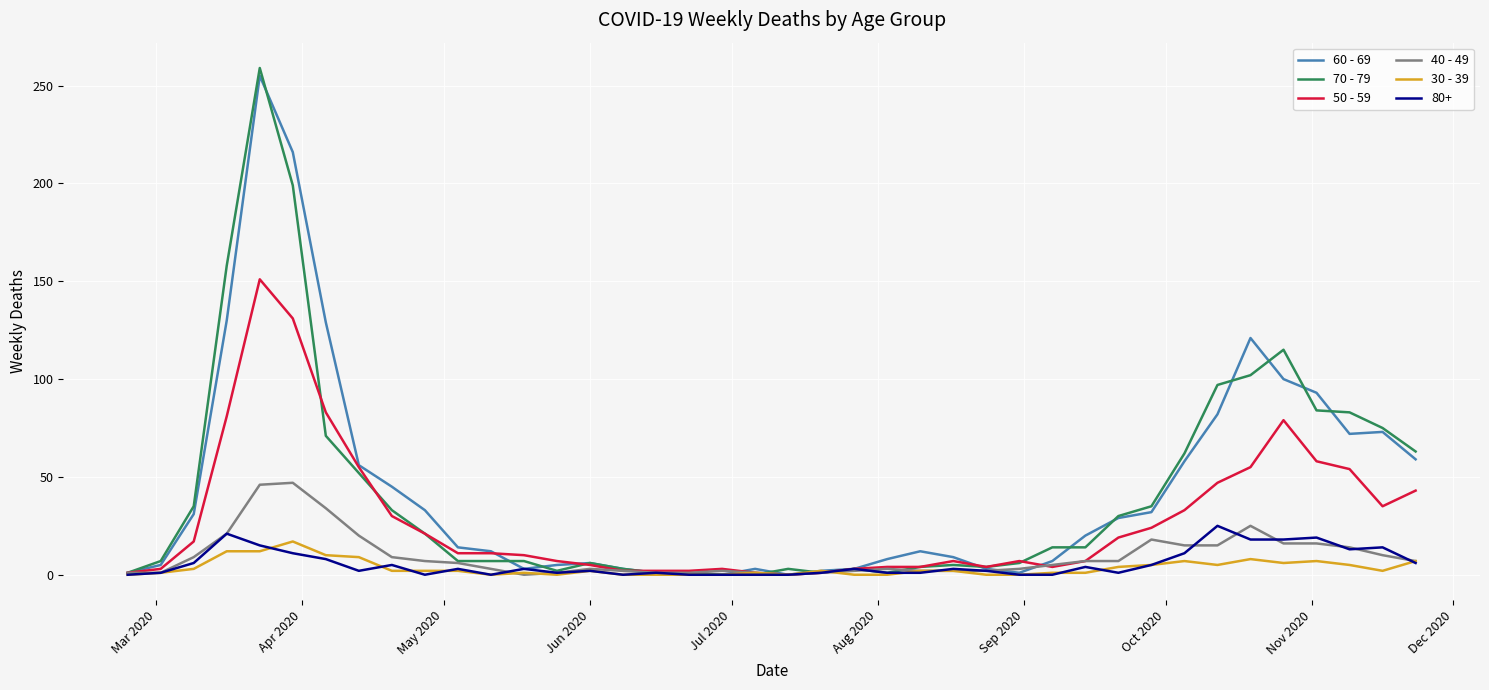

At how many categories does at least one series exceed 95?

7